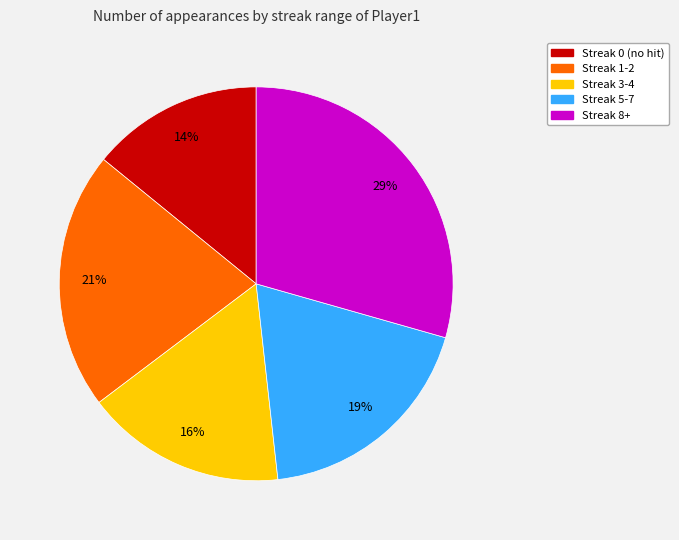

Does any single category account for the majority?

No